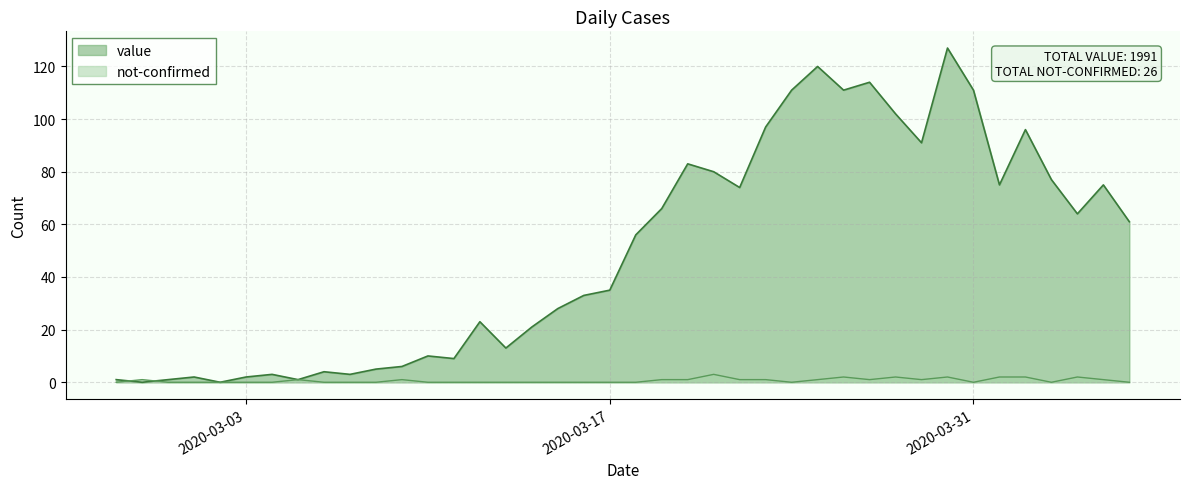

Rank the categories by not-confirmed value from lowest to highest.

2020-02-27, 2020-02-29, 2020-03-01, 2020-03-02, 2020-03-03, 2020-03-04, 2020-03-06, 2020-03-07, 2020-03-08, 2020-03-10, 2020-03-11, 2020-03-12, 2020-03-13, 2020-03-14, 2020-03-15, 2020-03-16, 2020-03-17, 2020-03-18, 2020-03-24, 2020-03-31, 2020-04-03, 2020-04-06, 2020-02-28, 2020-03-05, 2020-03-09, 2020-03-19, 2020-03-20, 2020-03-22, 2020-03-23, 2020-03-25, 2020-03-27, 2020-03-29, 2020-04-05, 2020-03-26, 2020-03-28, 2020-03-30, 2020-04-01, 2020-04-02, 2020-04-04, 2020-03-21